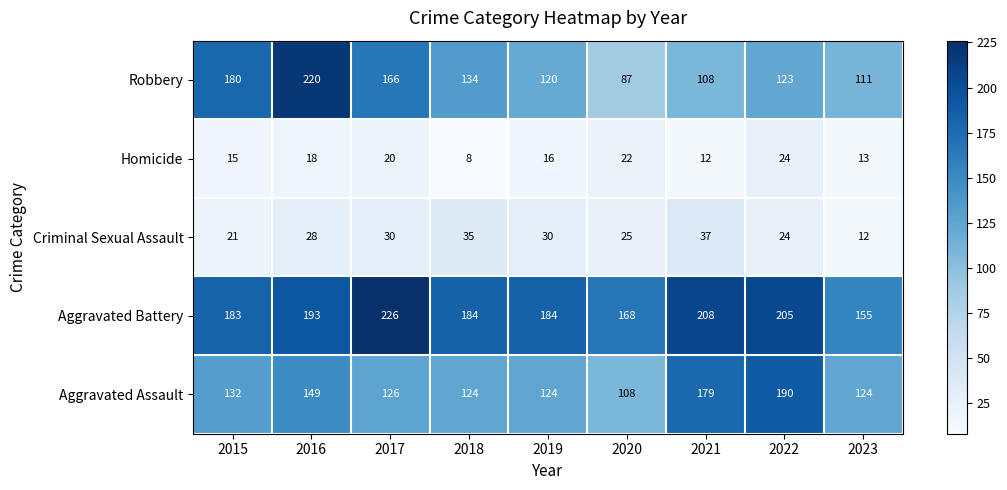

Count the number of data series in this chart.

5